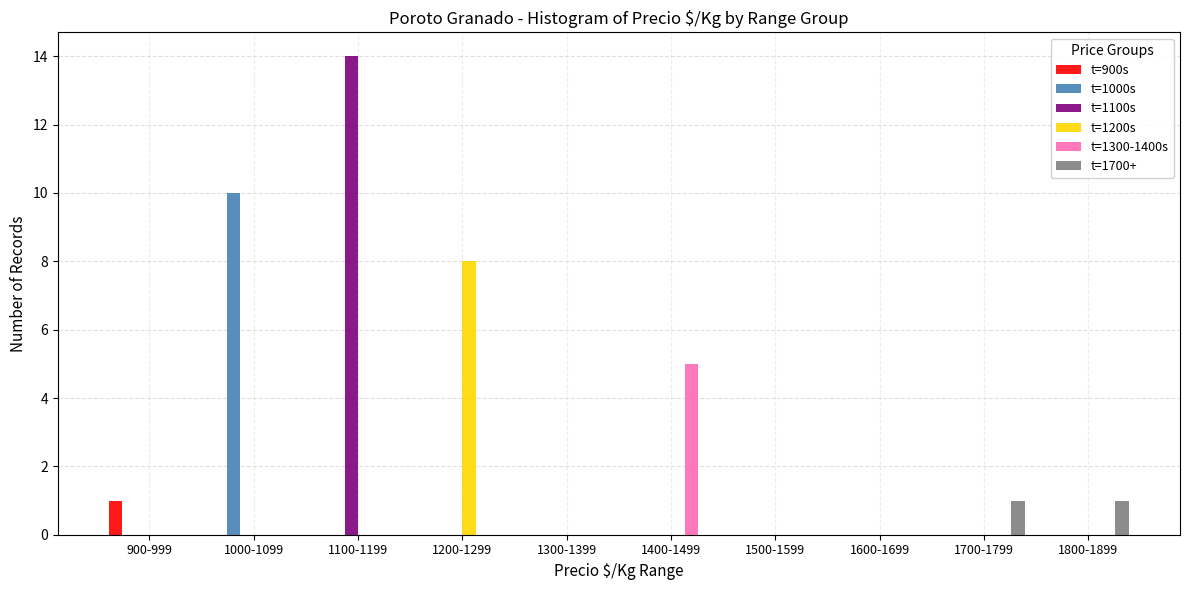

The value of t=1300-1400s at 900-999 is -2. True or false?

False